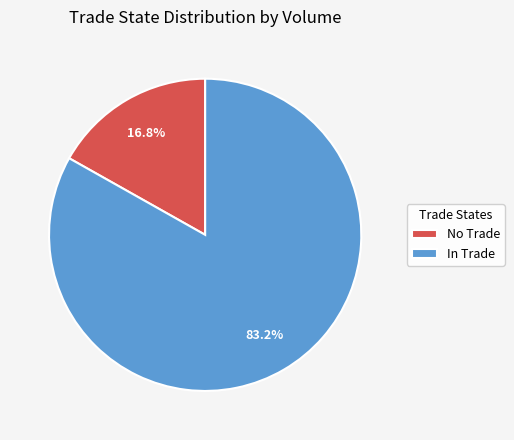

Count the number of slices in the pie.

2